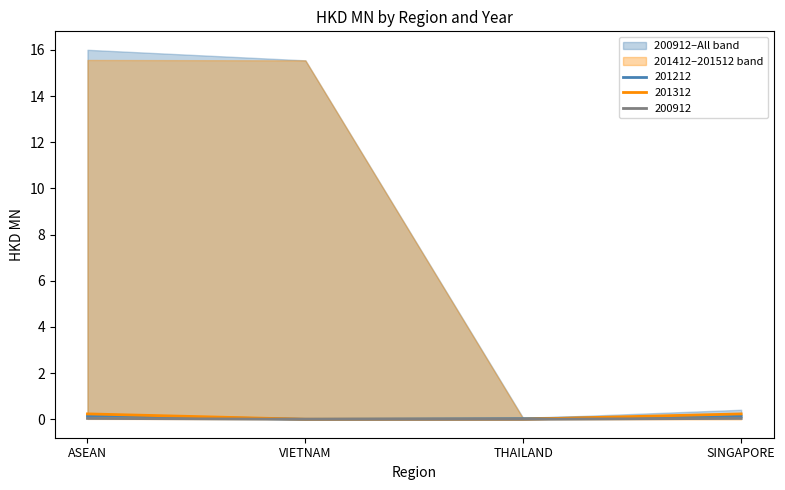

What is the difference between the maximum and minimum values in the 200912 series?

0.2